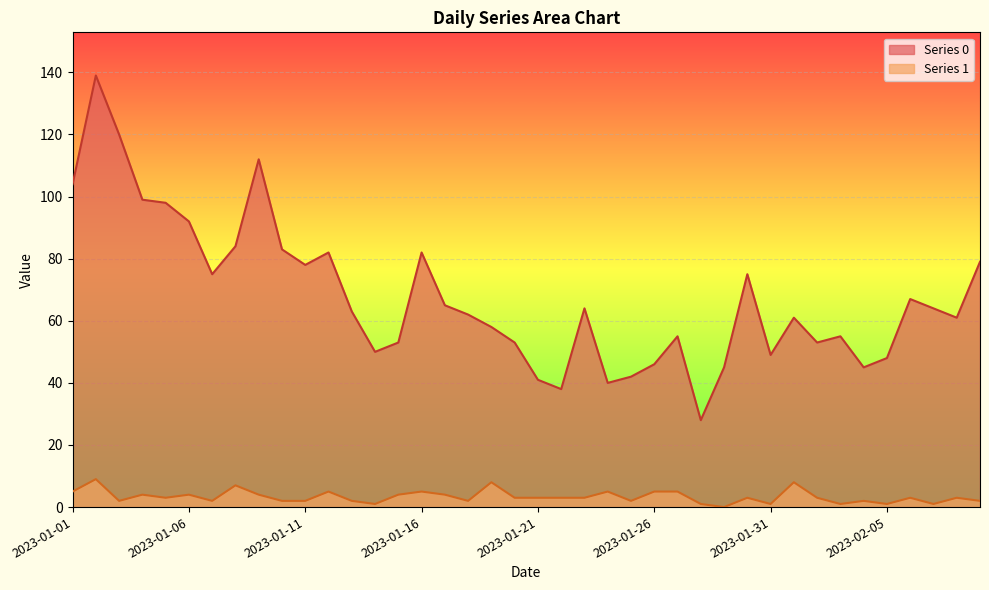

Rank the series by their maximum value, from lowest to highest.

Series 1, Series 0